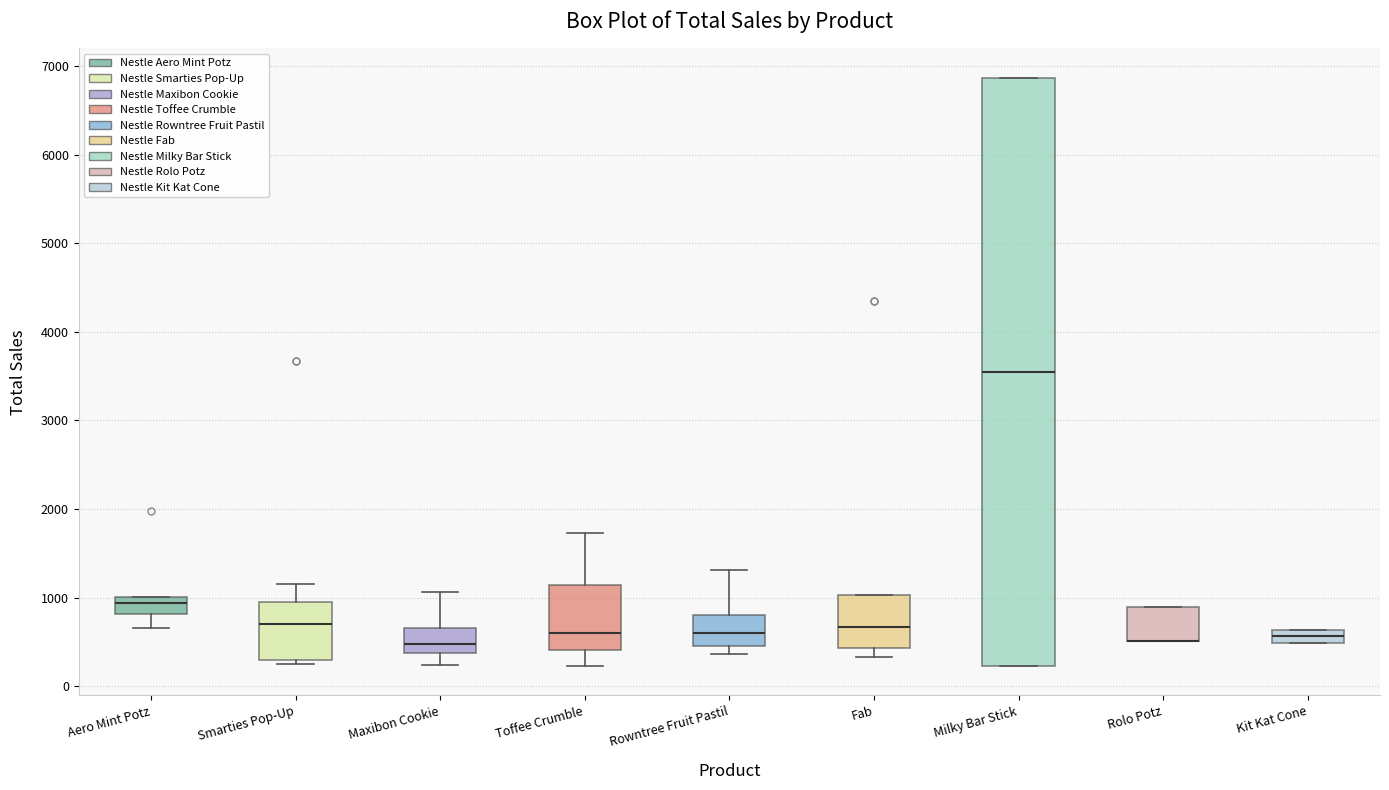

Where is the lower edge of the box for Toffee Crumble on the y-axis? The values are not printed on the chart, so give them approximately, as read against the axis.

400